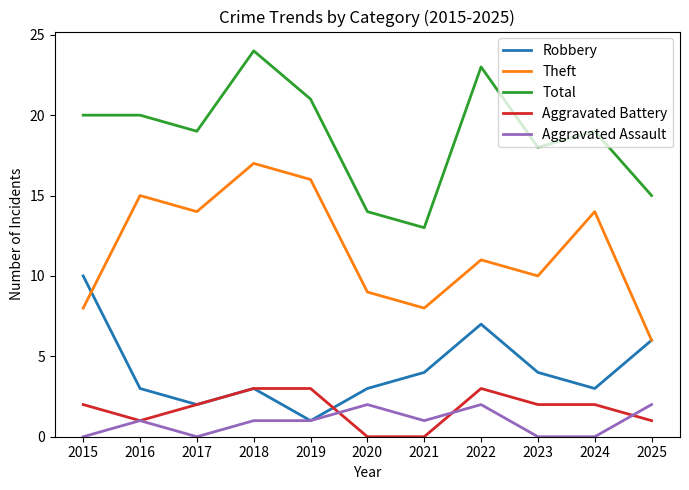

True or false: Aggravated Battery and Total cross at least once.

False